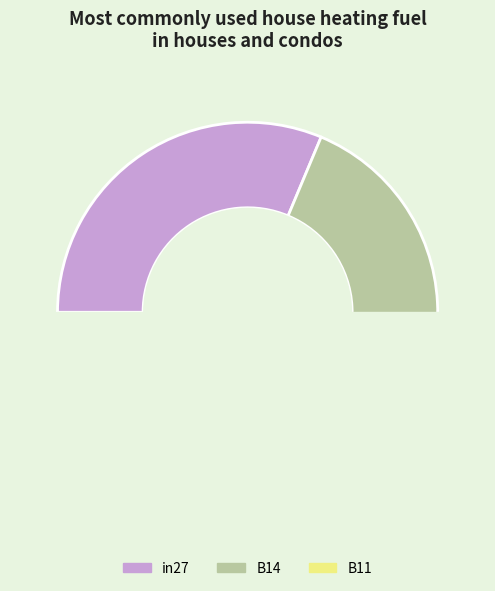

The B14 slice represents 30% of the pie. True or false?

False